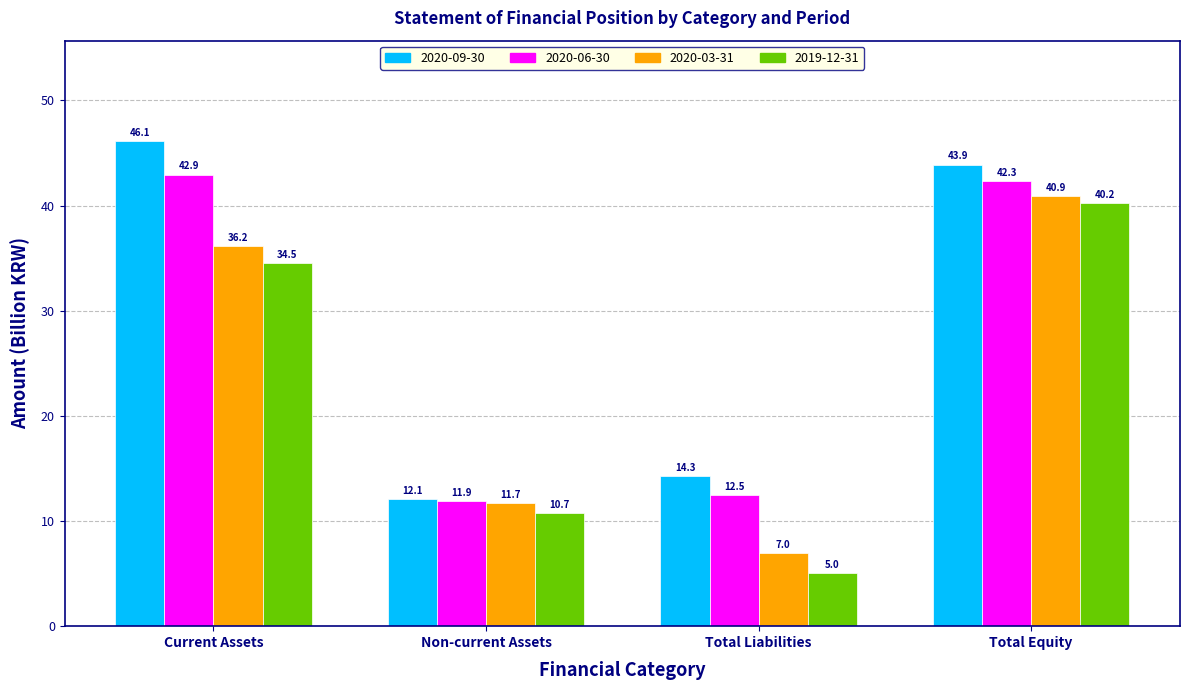

How many bars are there in total?

16